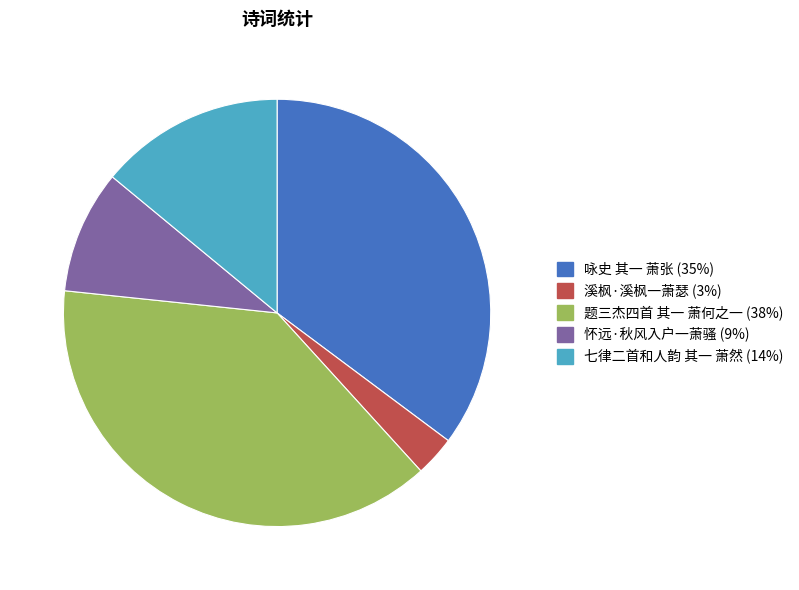

Rank the categories by value from highest to lowest.

题三杰四首 其一 萧何之一, 咏史 其一 萧张, 七律二首和人韵 其一 萧然, 怀远·秋风入户一萧骚, 溪枫·溪枫一萧瑟